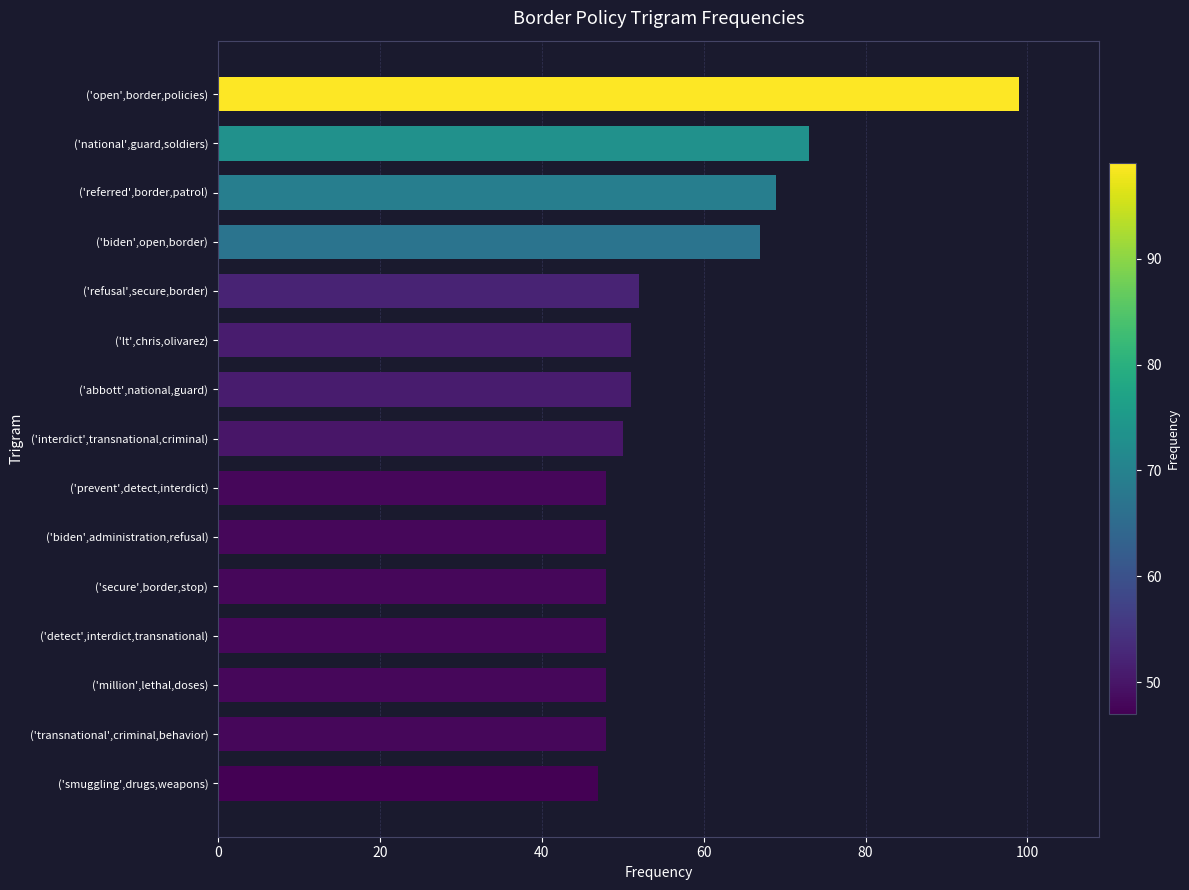

What is the average value?

56